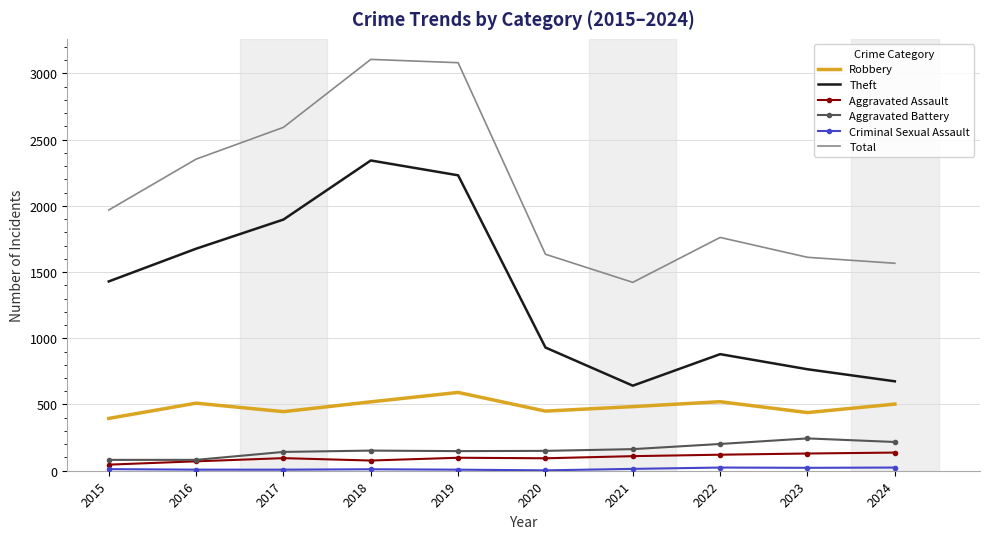

Is the value of Total at 2023 greater than the value of Aggravated Assault at 2023?

Yes